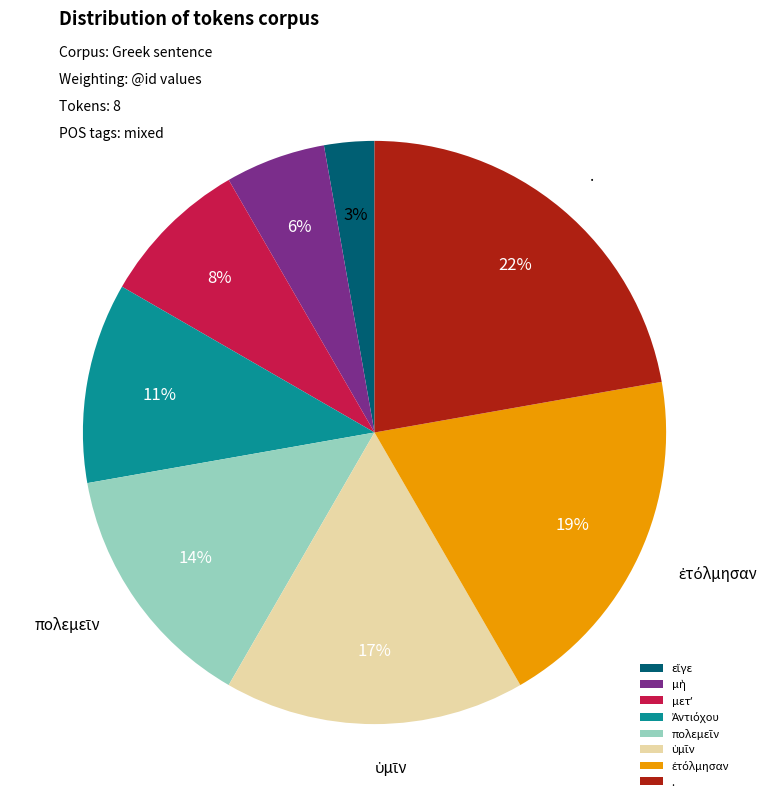

True or false: . accounts for 22% of the total.

True